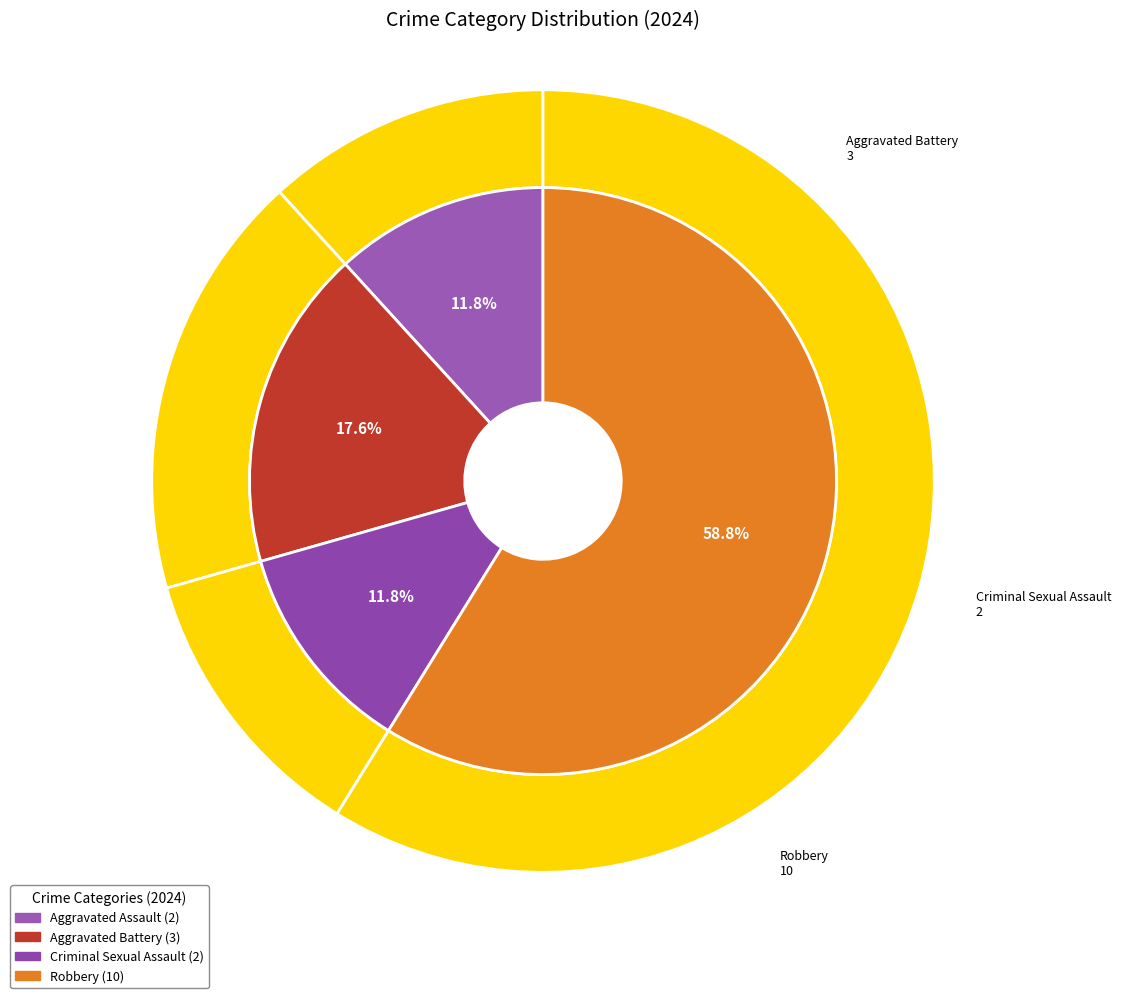

Combined, what portion of the pie is Robbery and Criminal Sexual Assault?

70.6%